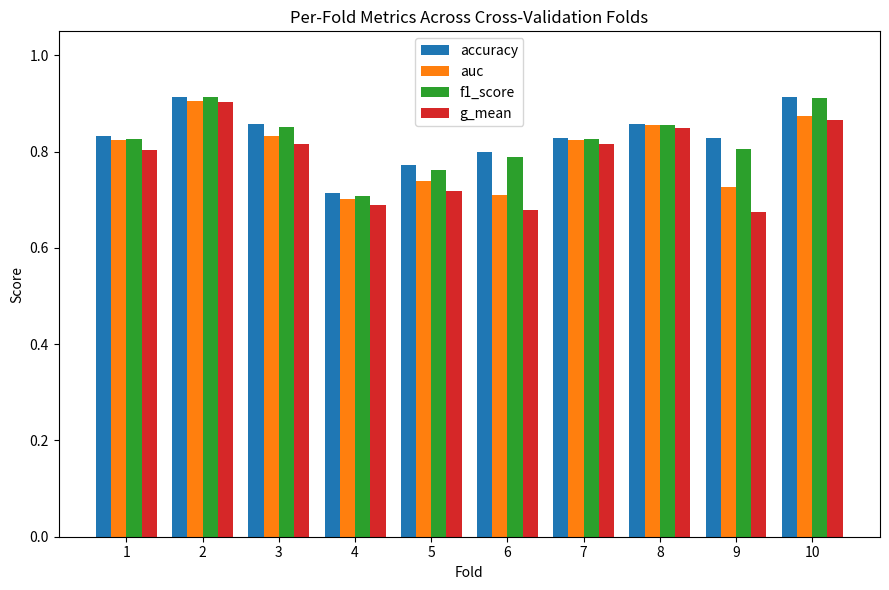

The value of accuracy at 9 is 1.4. True or false?

False